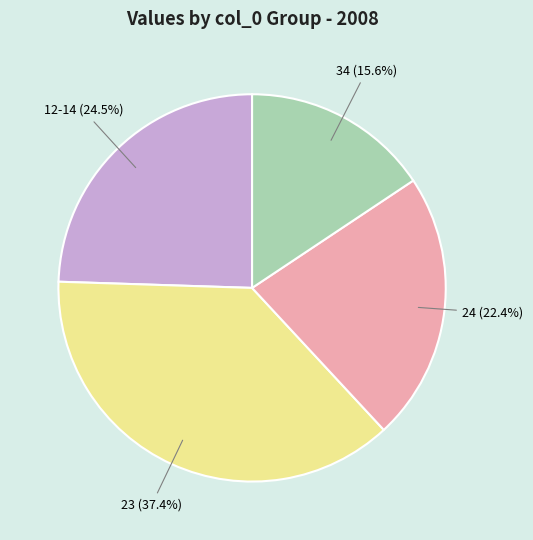

What percentage do 34 and 23 together represent?

53.1%